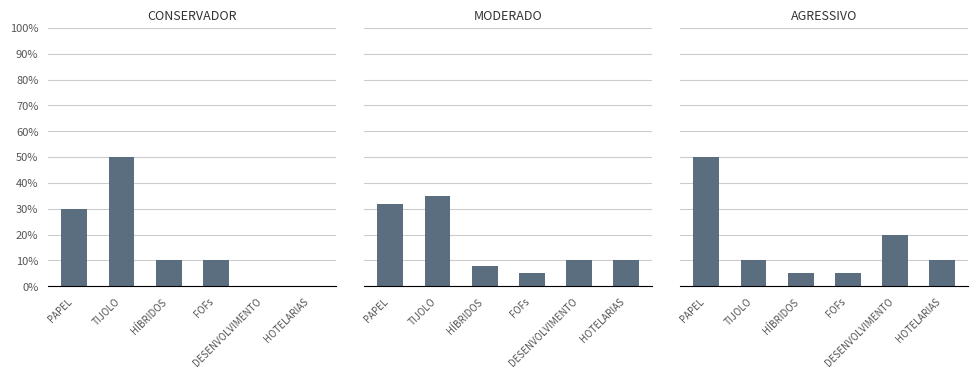

Which series has the widest spread of values?

CONSERVADOR